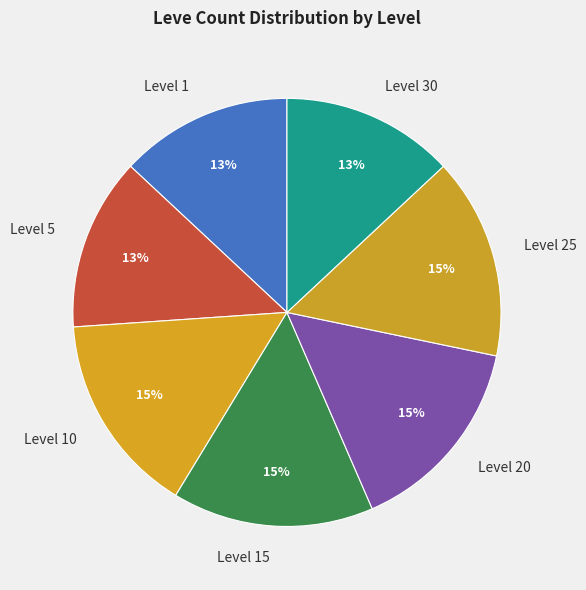

Combined, do Level 30 and Level 10 account for over 50%?

No